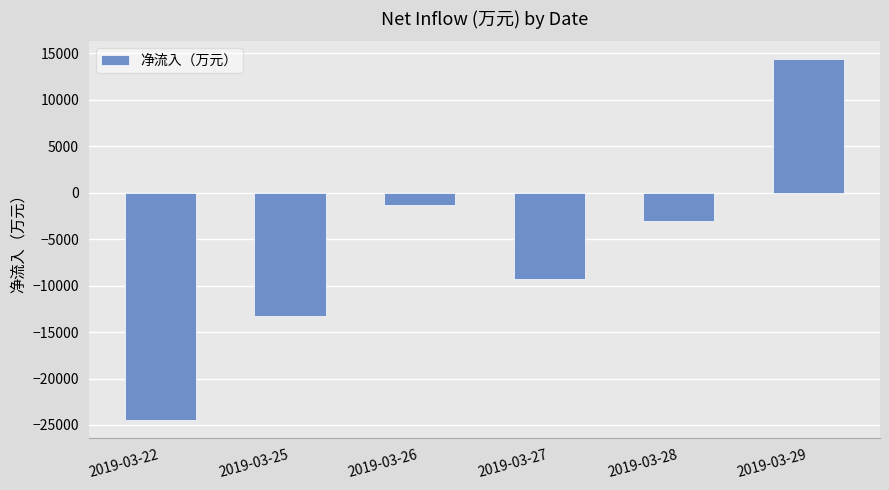

Rank the categories by value from highest to lowest.

2019-03-29, 2019-03-26, 2019-03-28, 2019-03-27, 2019-03-25, 2019-03-22